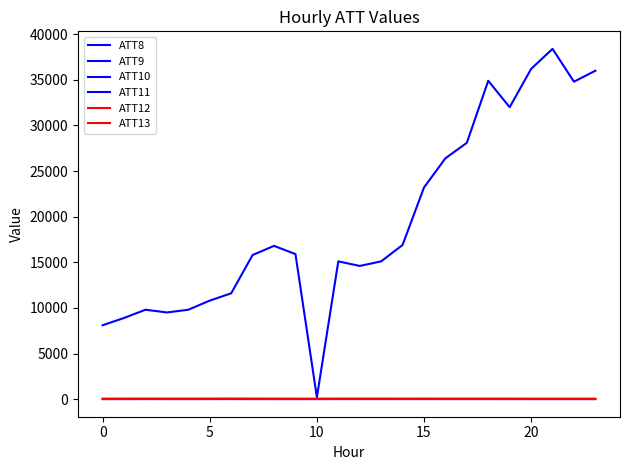

Does the chart display data point markers on the line(s)?

No